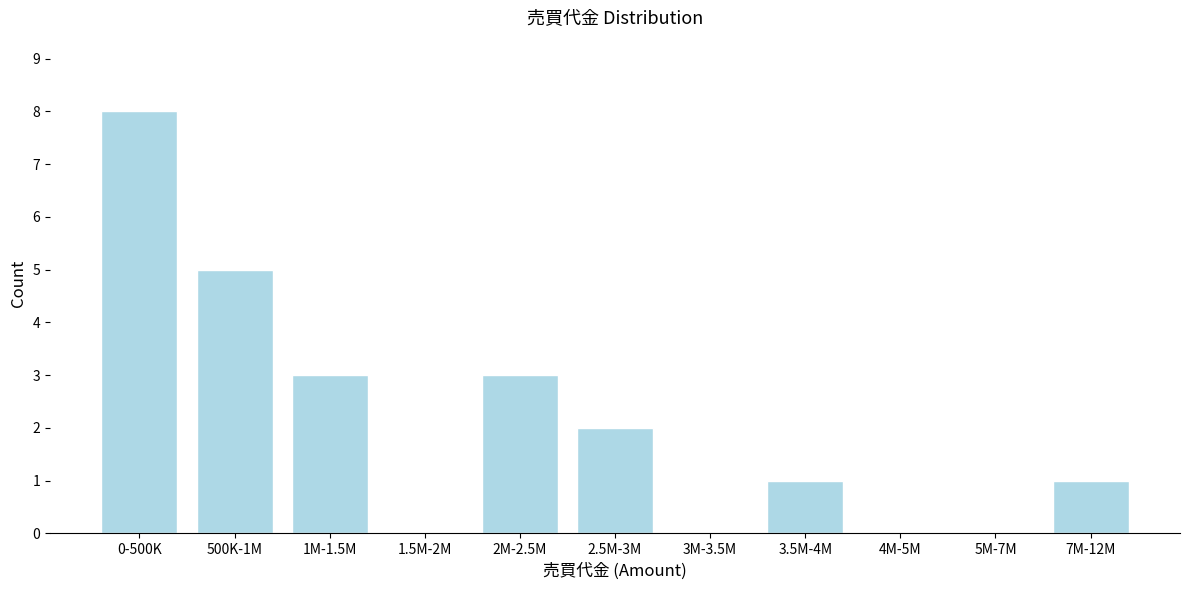

Reading left to right, what are all the values shown in this chart?

0-500K=8	500K-1M=5	1M-1.5M=3	1.5M-2M=0	2M-2.5M=3	2.5M-3M=2	3M-3.5M=0	3.5M-4M=1	4M-5M=0	5M-7M=0	7M-12M=1